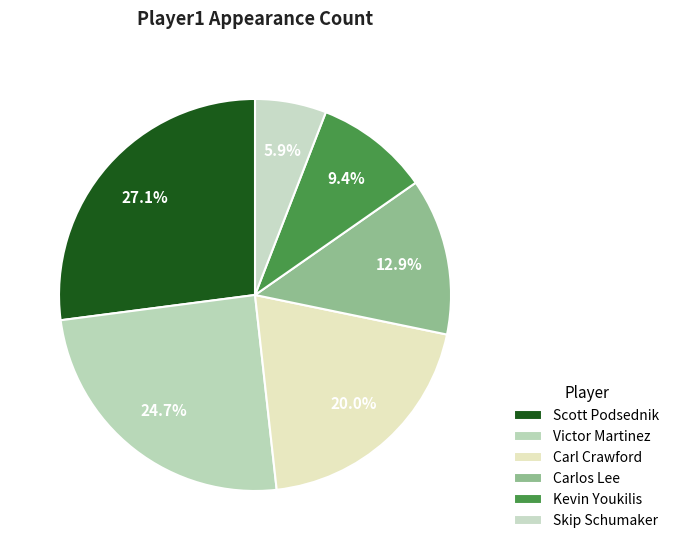

Do Carlos Lee and Kevin Youkilis together represent more than half of the pie?

No